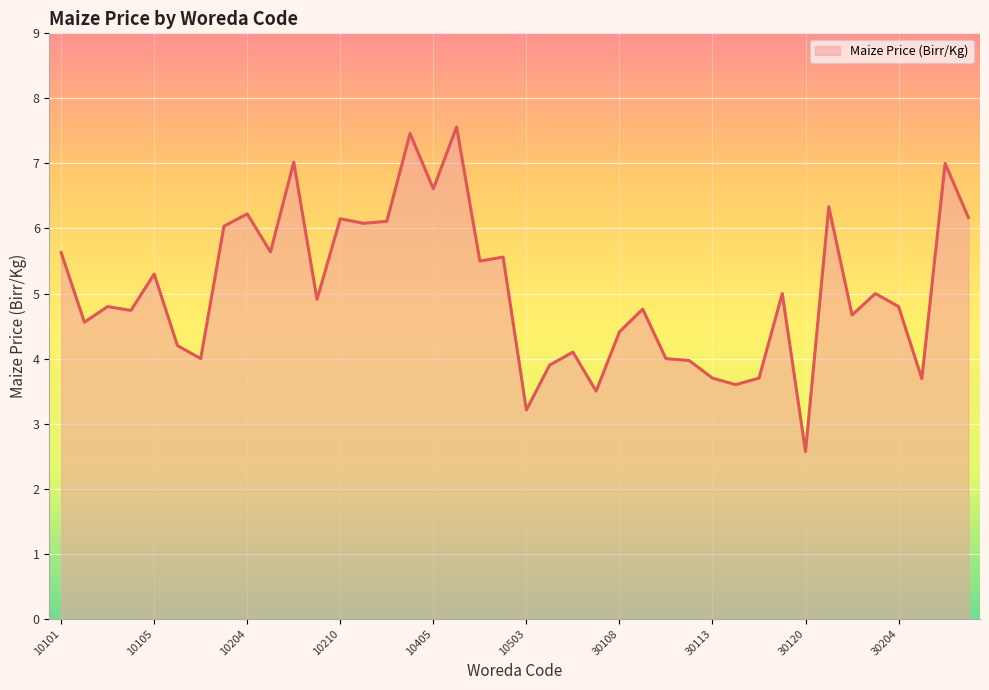

What is the smallest value displayed?

2.6